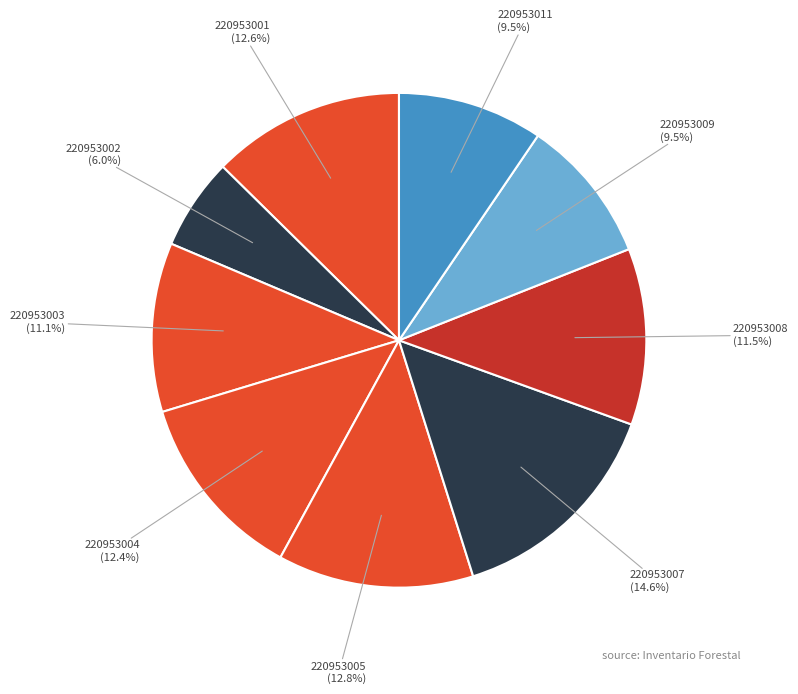

Count the number of slices in the pie.

9